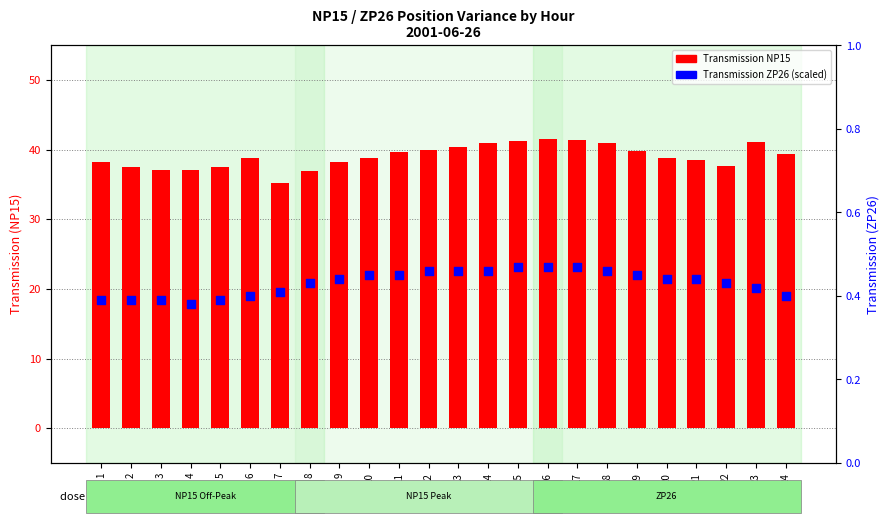

Which series has the widest spread of Y values?

Transmission from SP (NP15)